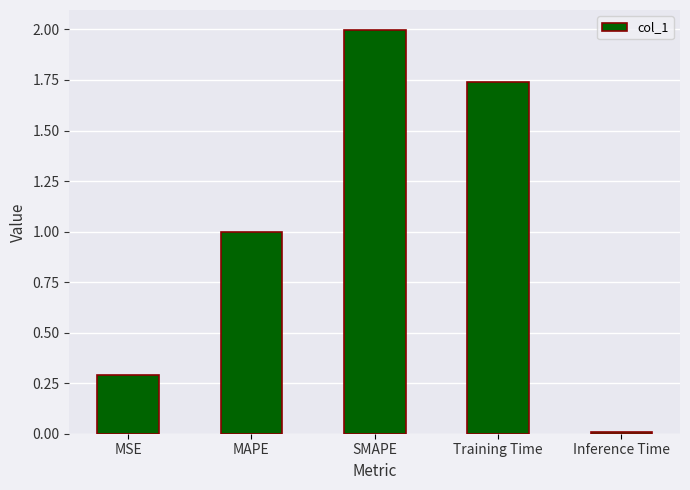

What position from the left is MSE?

1